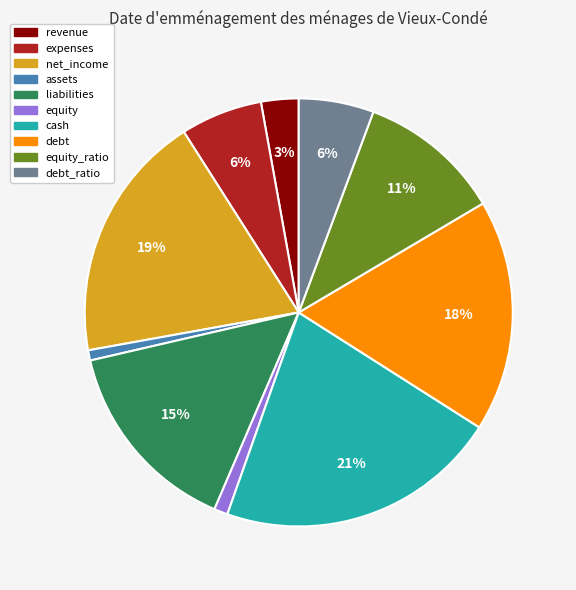

Is there any slice that represents more than half of the pie?

No